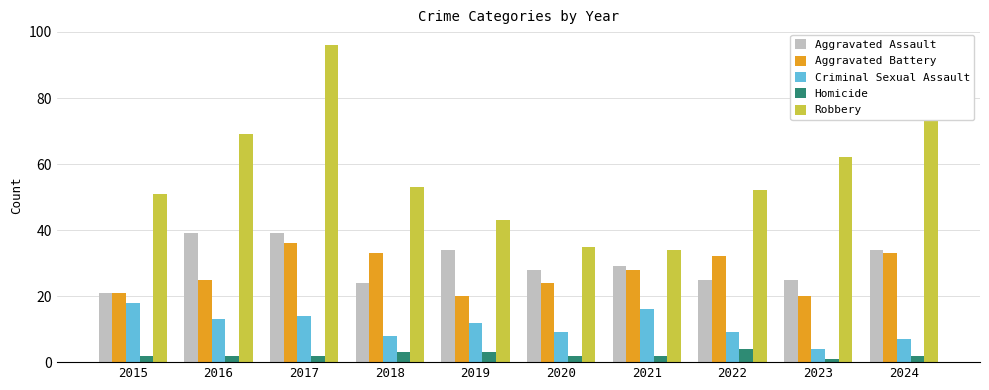

How many Robbery values are between 43 and 69?

6